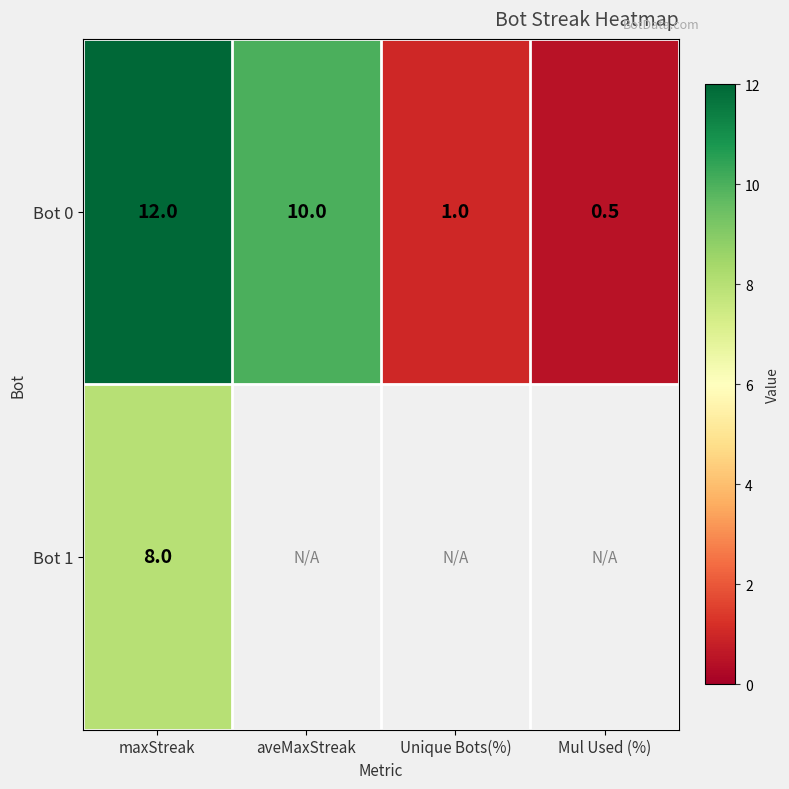

Is the value of Bot 1 at maxStreak greater than the value of Bot 0 at Mul Used (%)?

Yes